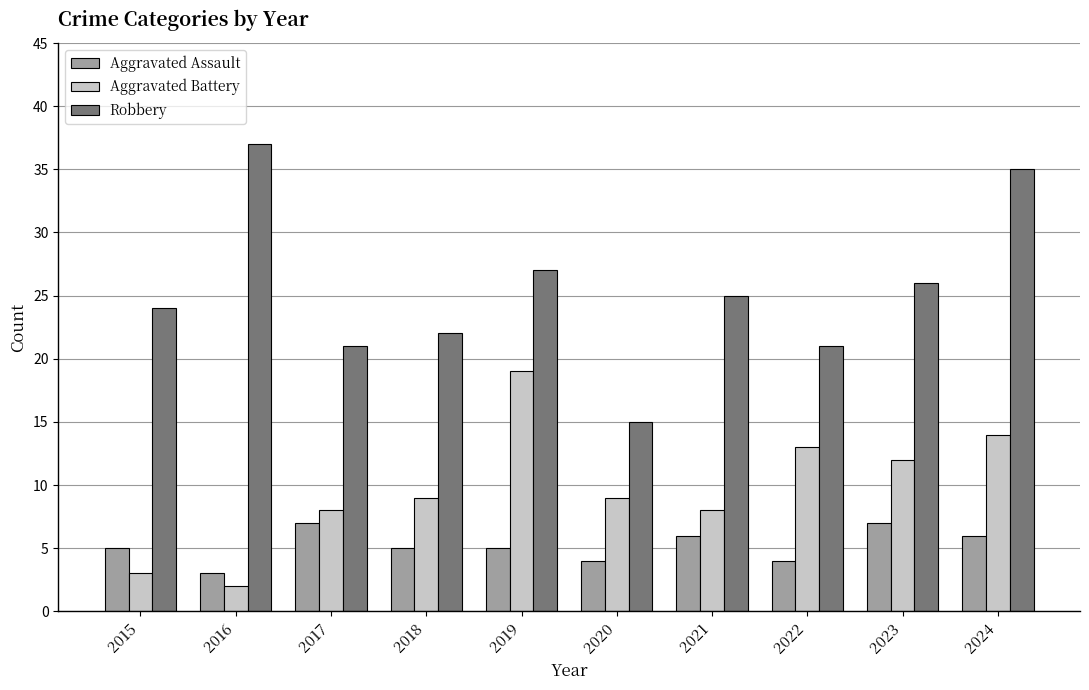

What is the greatest value displayed?

37